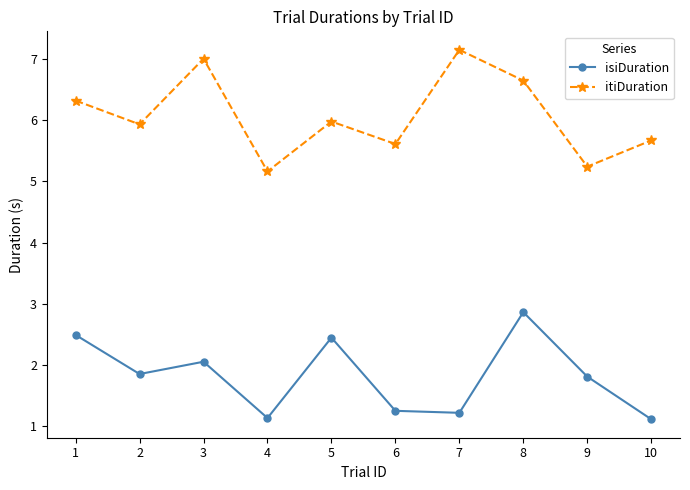

True or false: isiDuration and itiDuration cross at least once.

False